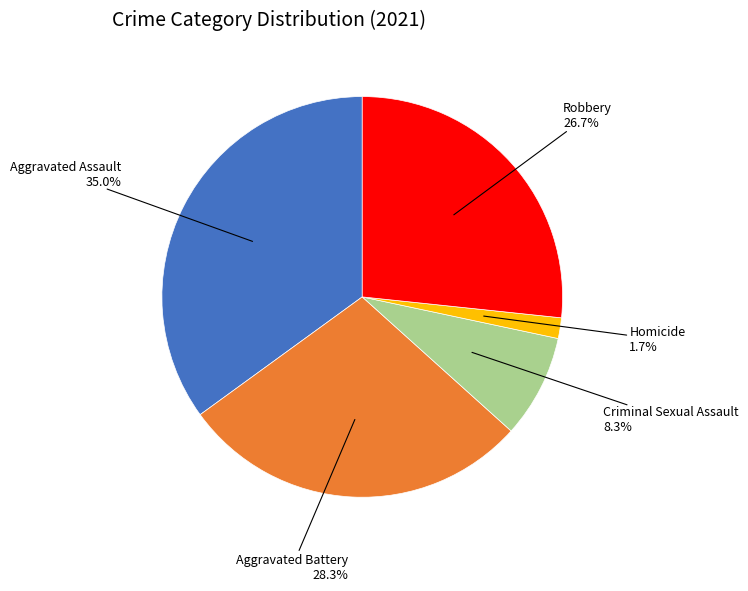

Does any single category account for the majority?

No